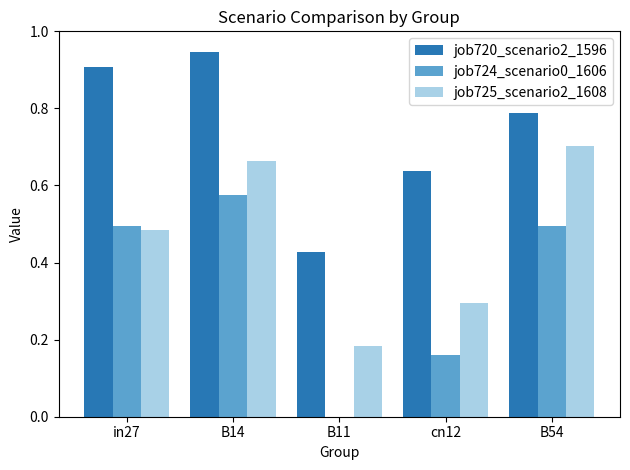

The job720_scenario2_1596 series shows 0.4 at in27. True or false?

False